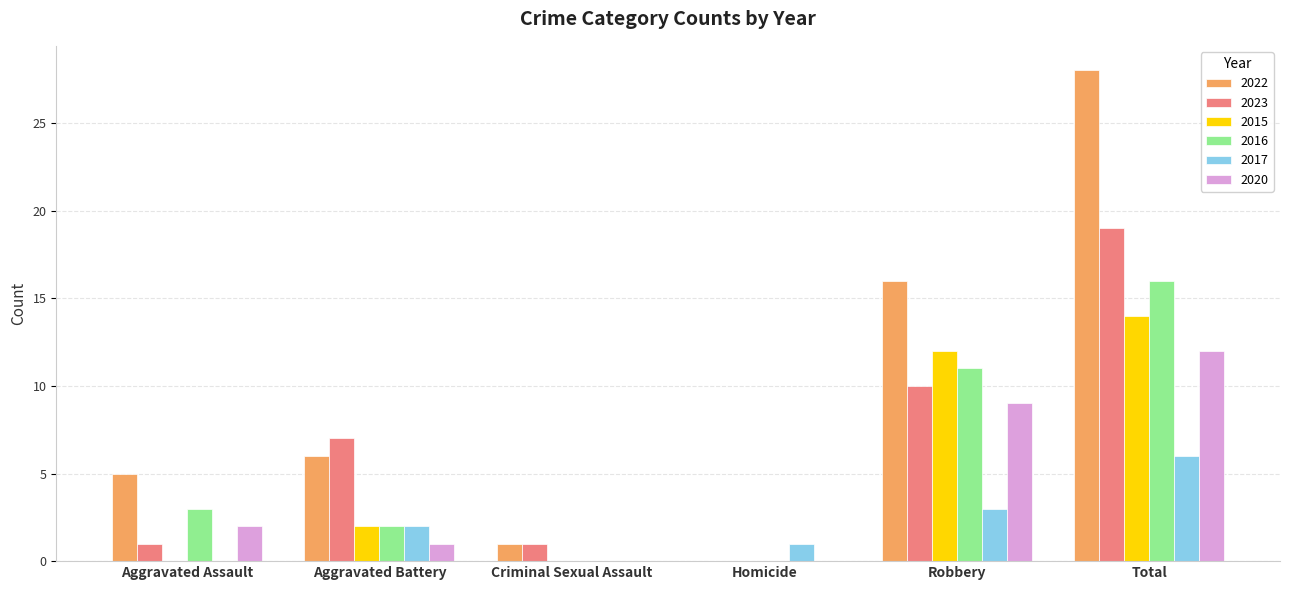

What are all the series names shown in the legend?

2022, 2023, 2015, 2016, 2017, 2020